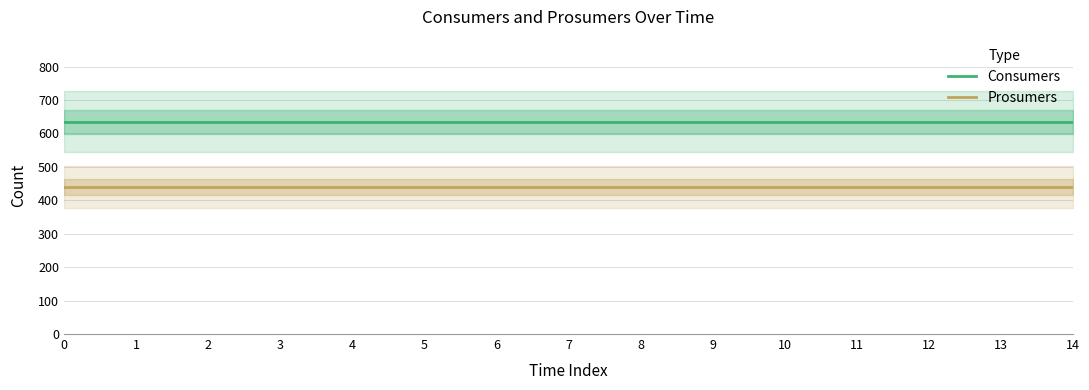

Between 3 and 5, which is larger?

3